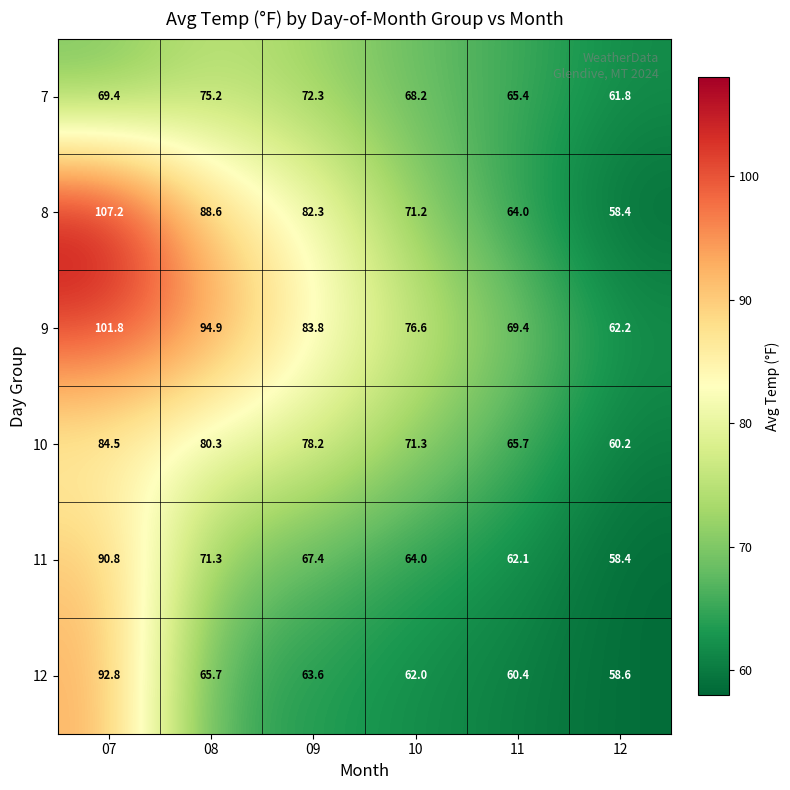

What is the difference between the maximum and minimum values in the 12 series?

34.2